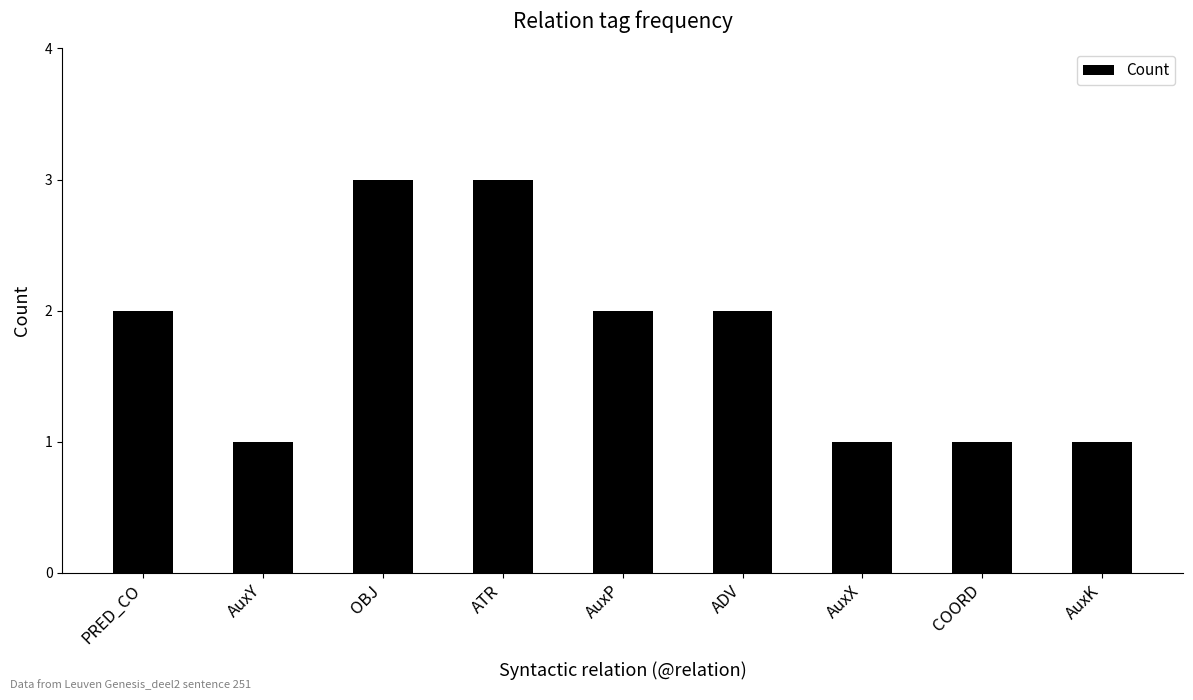

Reading left to right, transcribe all the data shown in this chart.

2	1	3	3	2	2	1	1	1